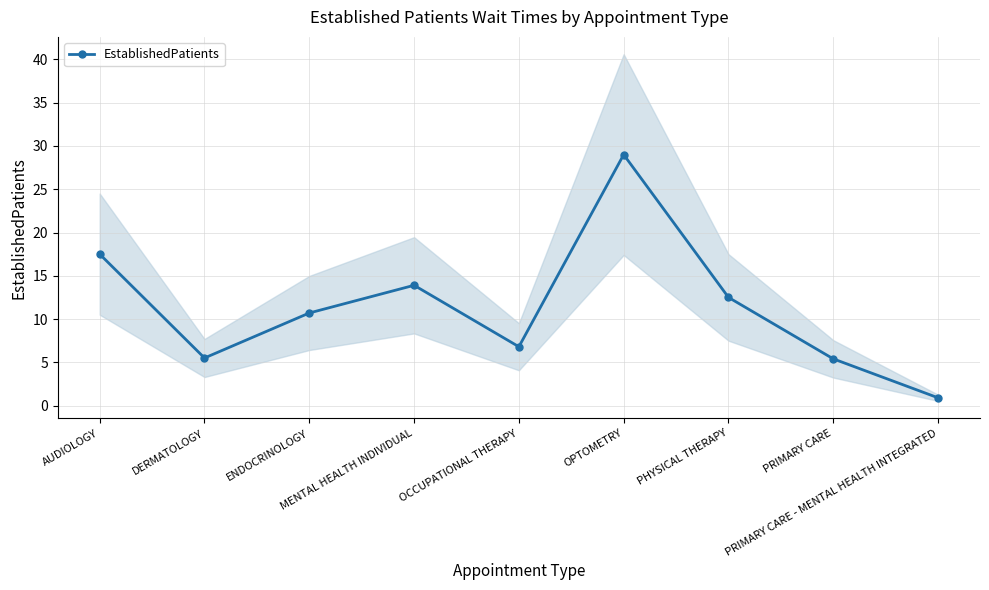

Where is the data nearest to the value 14?

MENTAL HEALTH INDIVIDUAL